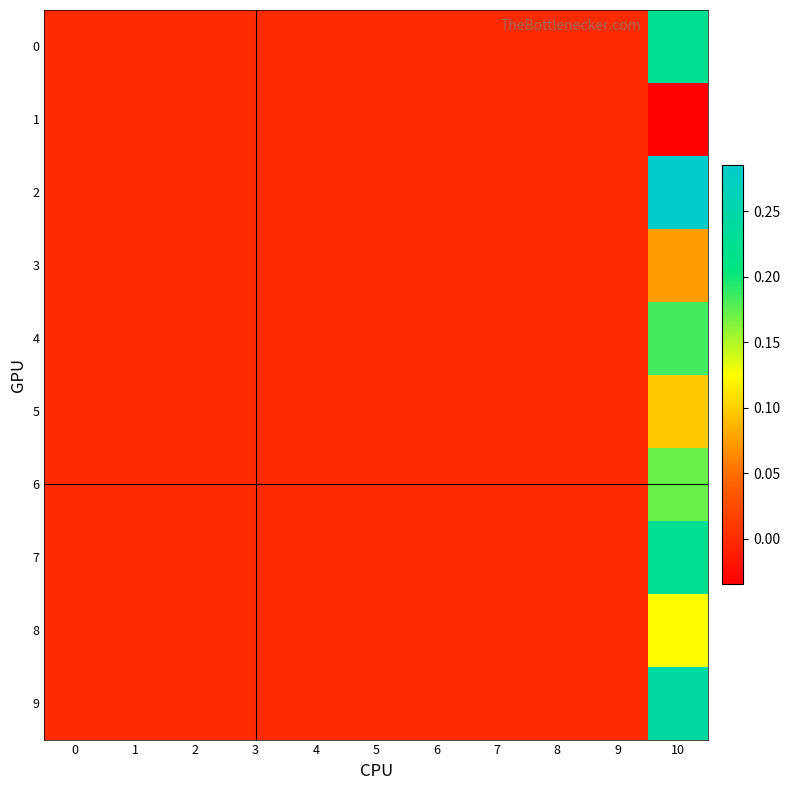

How many series are shown in this chart?

10